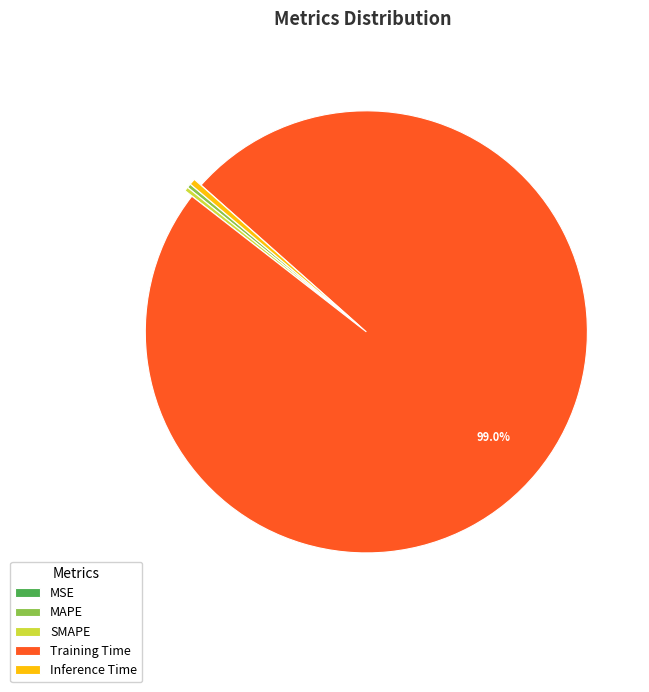

To the nearest percent, what is the combined percentage of SMAPE and MAPE?

1%